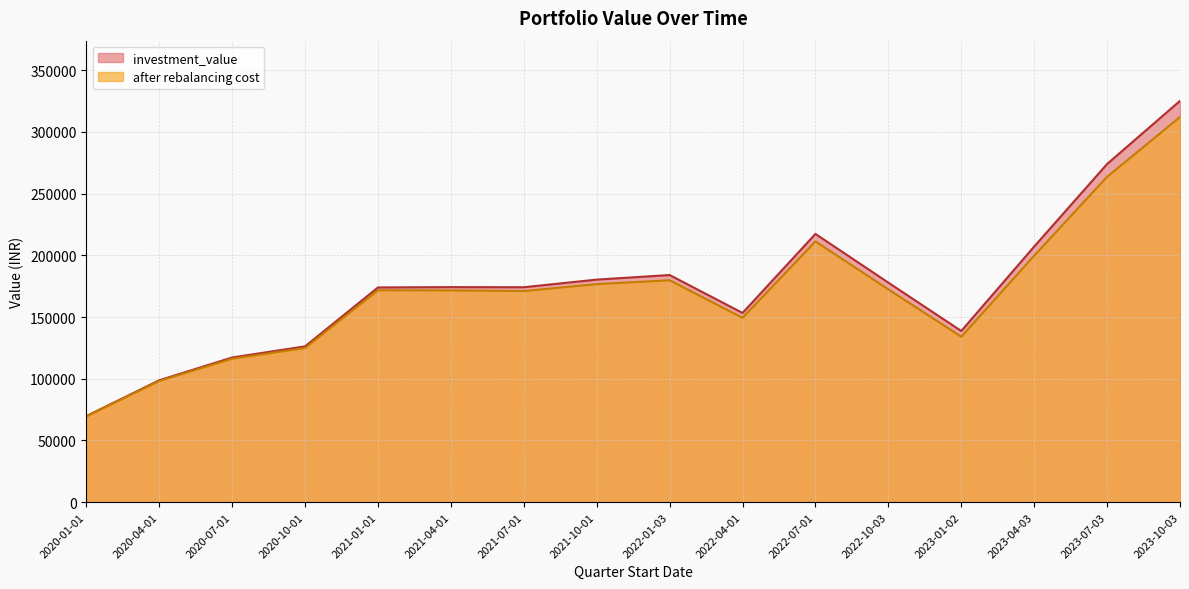

What is the difference between the maximum and minimum values in the after rebalancing cost series?

242622.9